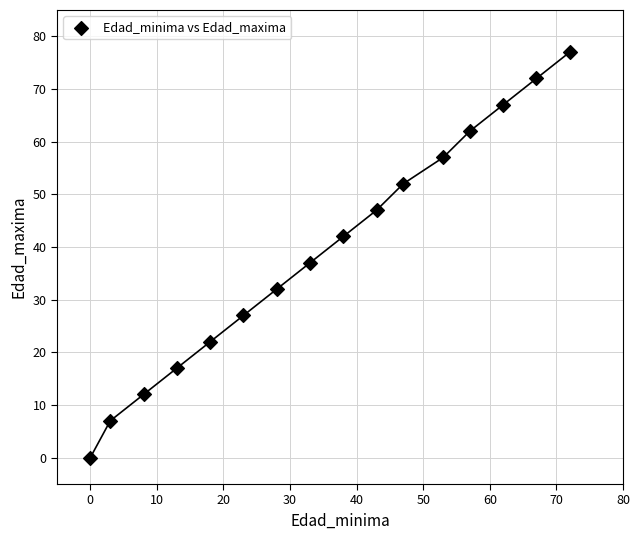

What Y value in the scatter plot is closest to 38?

37